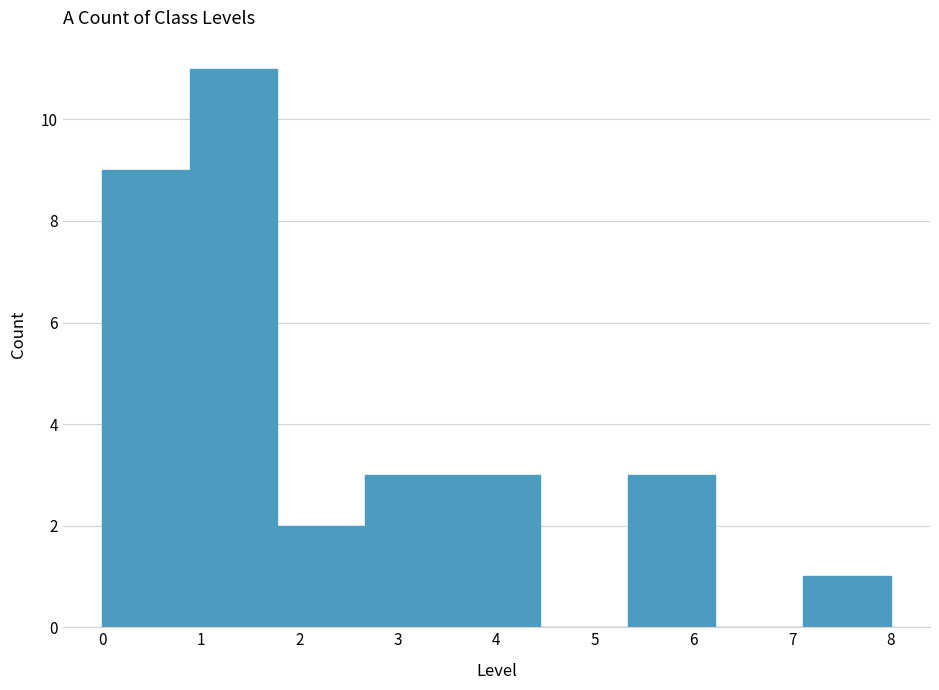

Reading left to right, transcribe this chart: for each bar, give the range it covers on the x-axis and its height. Neither the bar edges nor the heights are printed on the chart, so give them approximately, as read against the axes.

0.0 to 0.9: 9
0.9 to 1.8: 11
1.8 to 2.7: 2
2.7 to 3.6: 3
3.6 to 4.4: 3
4.4 to 5.3: 0
5.3 to 6.2: 3
6.2 to 7.1: 0
7.1 to 8.0: 1